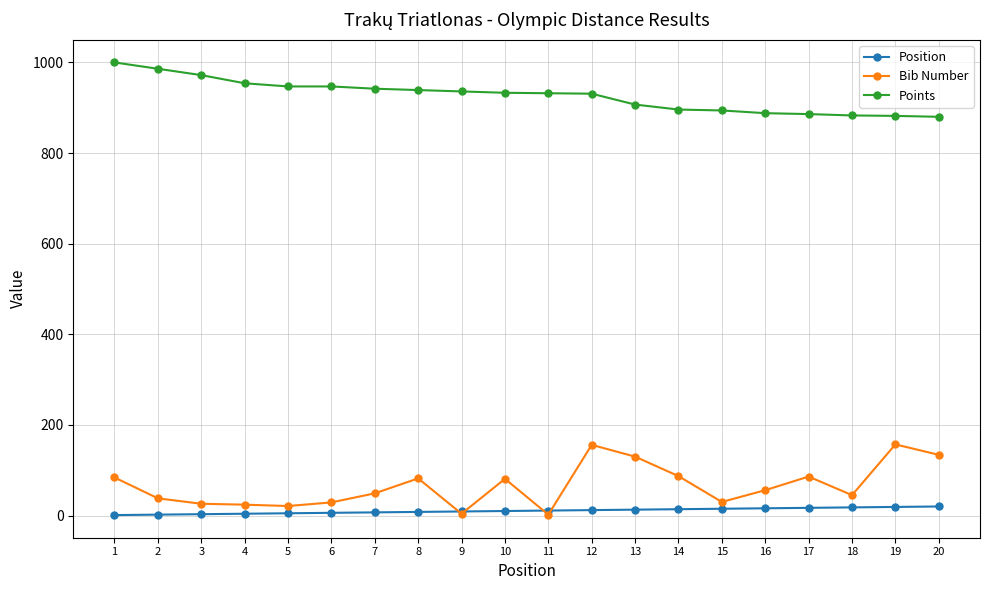

What is the value of the Bib Number point at the 12th from the left?

156